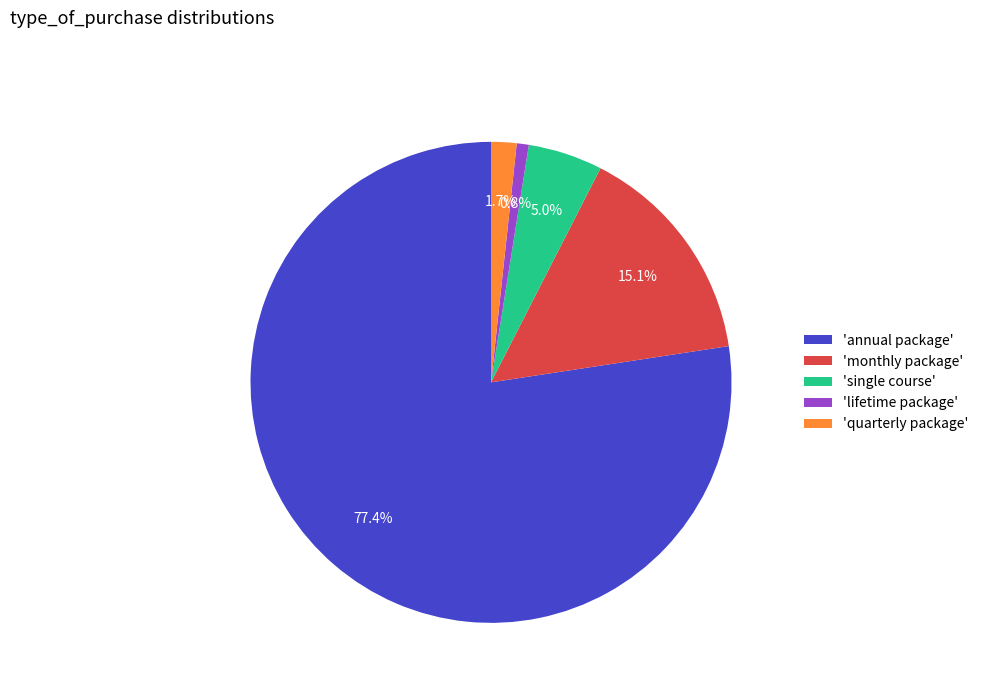

What is the total percentage of 'quarterly package' and 'annual package'?

79.1%